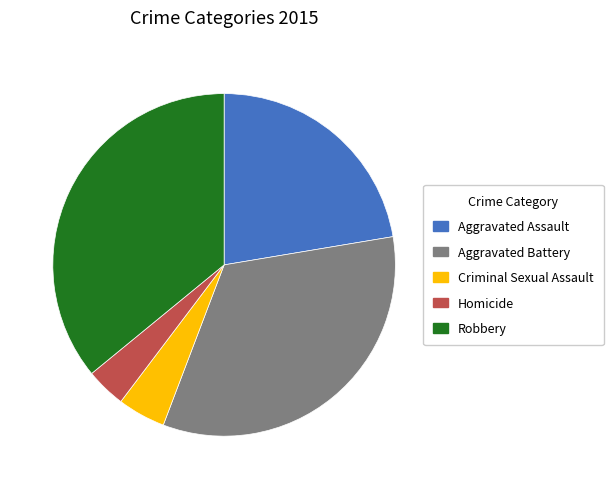

Count the number of slices in the pie.

5